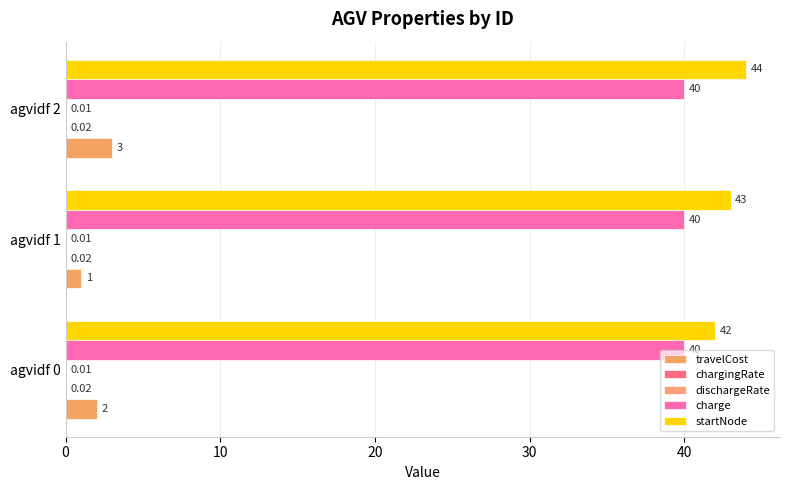

How many data points does each series have?

3